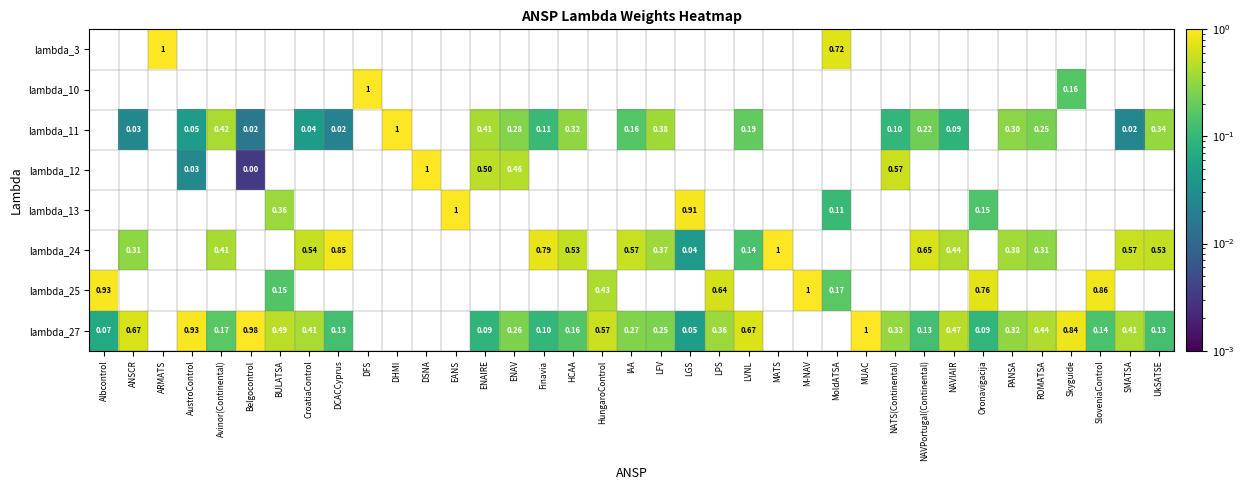

The lambda_10 series shows -0.3 at SMATSA. True or false?

False